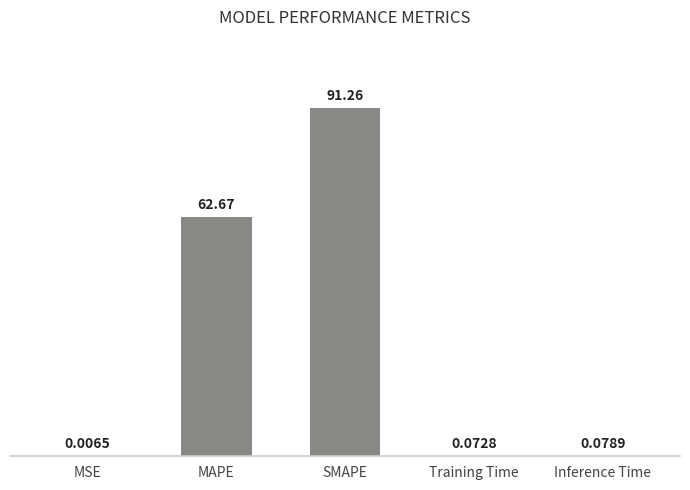

True or false: the data shows 155.6 at SMAPE.

False